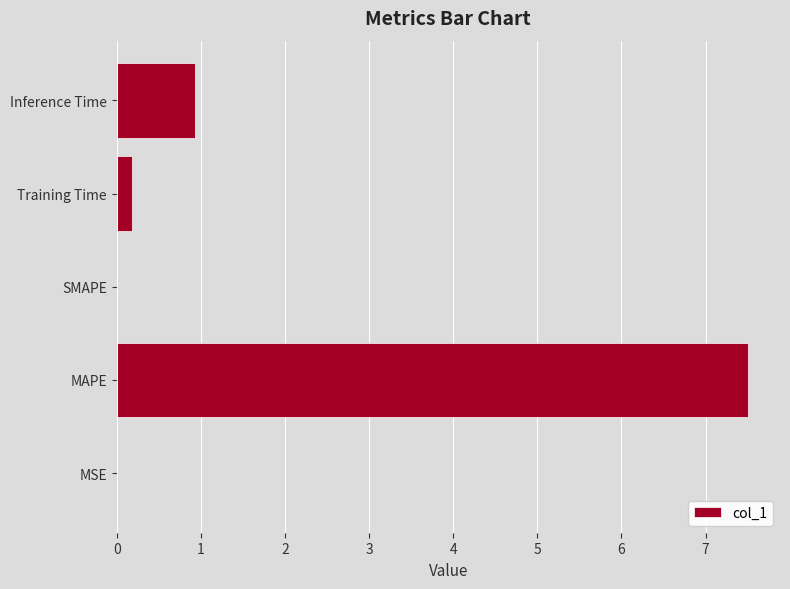

The chart shows a value of 0.2 at Training Time. True or false?

True